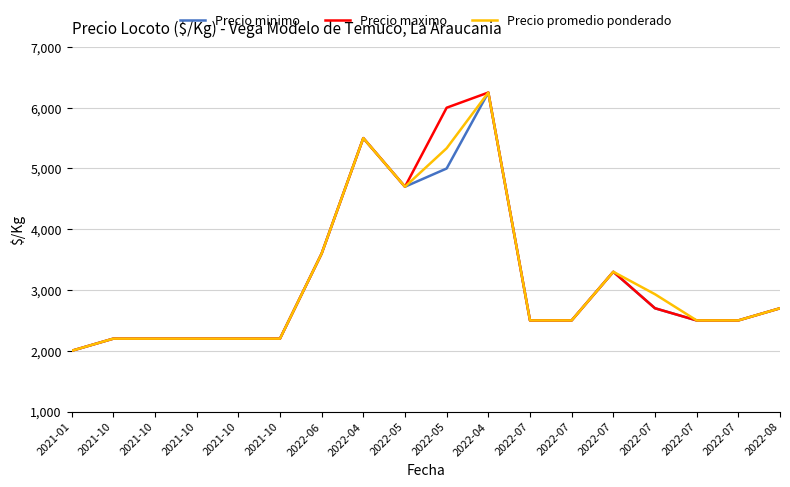

Reading left to right, extract all data points from this chart.

Precio minimo: 2000	2200	2200	2200	2200	2200	3600	5500	4700	5000	6250	2500	2500	3300	2700	2500	2500	2700
Precio maximo: 2000	2200	2200	2200	2200	2200	3600	5500	4700	6000	6250	2500	2500	3300	2700	2500	2500	2700
Precio promedio ponderado: 2000	2200	2200	2200	2200	2200	3600	5500	4700	5333	6250	2500	2500	3300	2931	2500	2500	2700